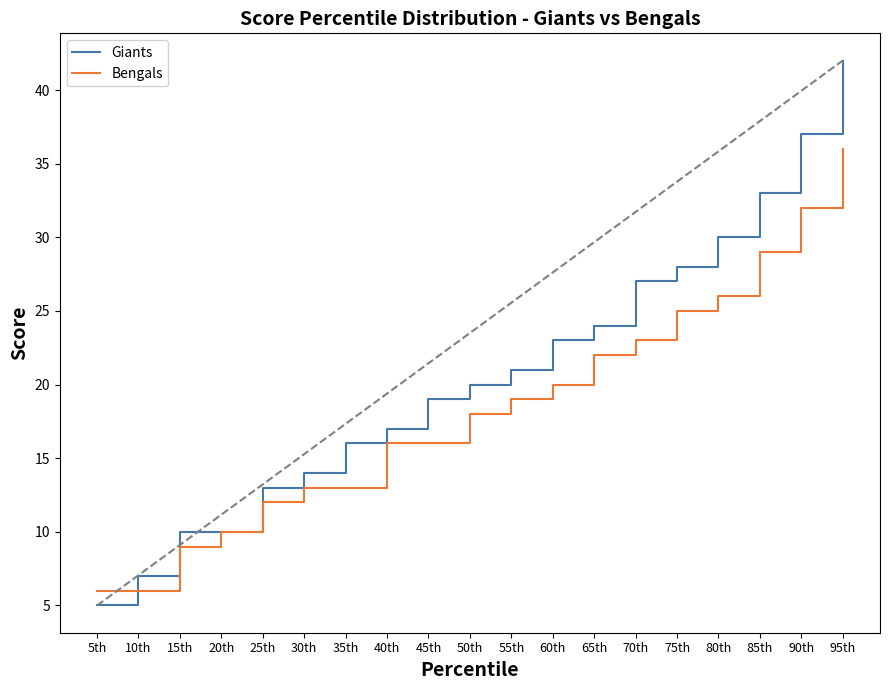

Reading left to right, list all the values displayed in this chart.

Giants: 5th=5	10th=7	15th=10	20th=10	25th=13	30th=14	35th=16	40th=17	45th=19	50th=20	55th=21	60th=23	65th=24	70th=27	75th=28	80th=30	85th=33	90th=37	95th=42
Bengals: 5th=6	10th=6	15th=9	20th=10	25th=12	30th=13	35th=13	40th=16	45th=16	50th=18	55th=19	60th=20	65th=22	70th=23	75th=25	80th=26	85th=29	90th=32	95th=36